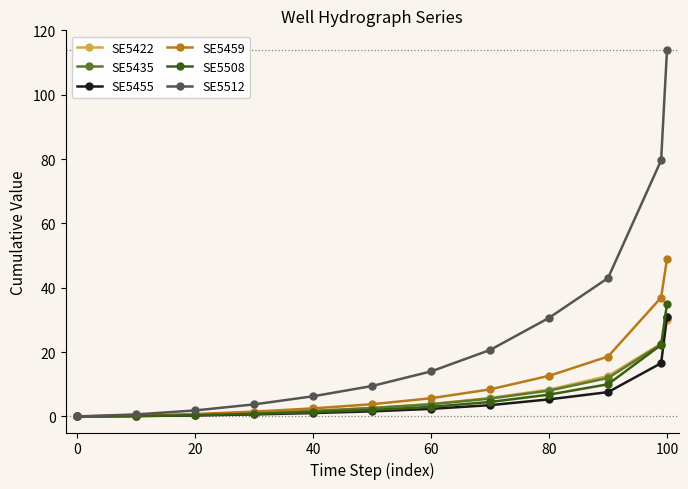

What is the value of the SE5459 point at the 2nd from the left?

0.2